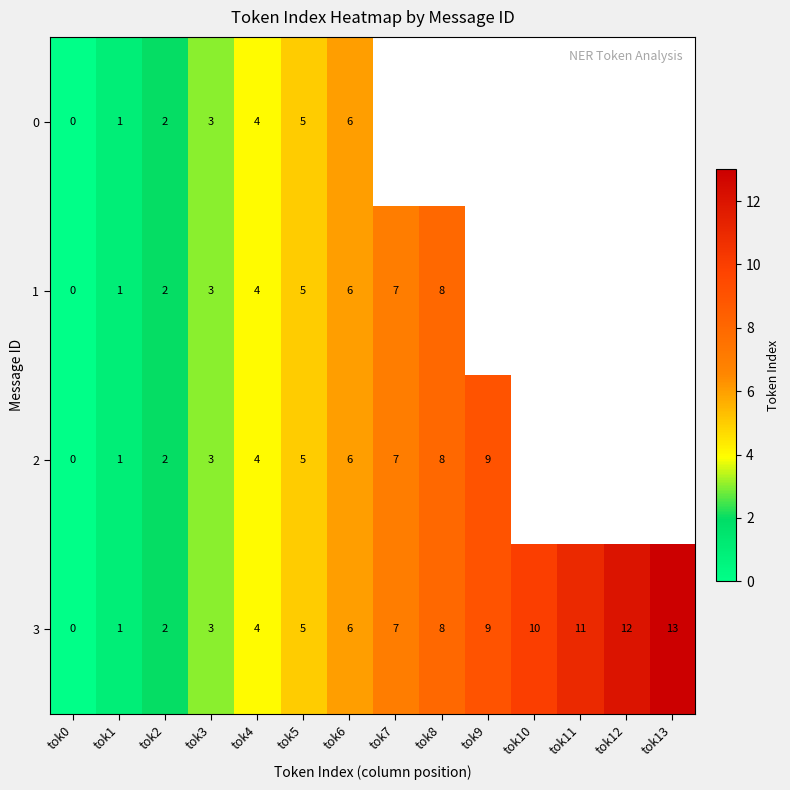

What is the total value across all series at tok3?

12